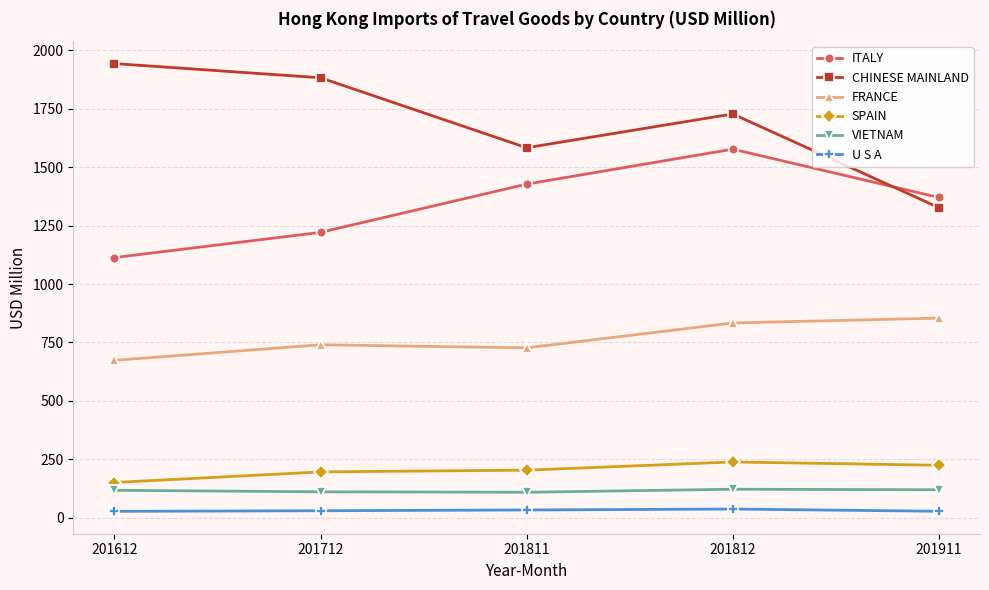

List the series in order of their peak value, highest first.

CHINESE MAINLAND, ITALY, FRANCE, SPAIN, VIETNAM, U S A